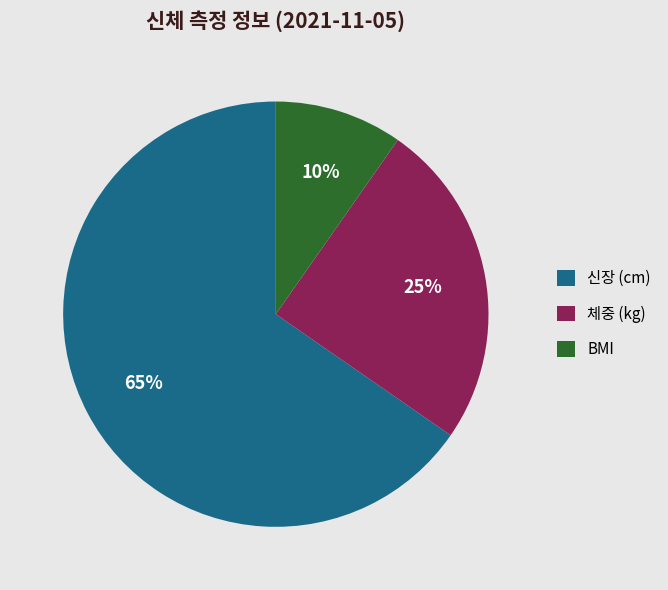

To the nearest percent, what is the combined percentage of 체중 (kg) and 신장 (cm)?

90%